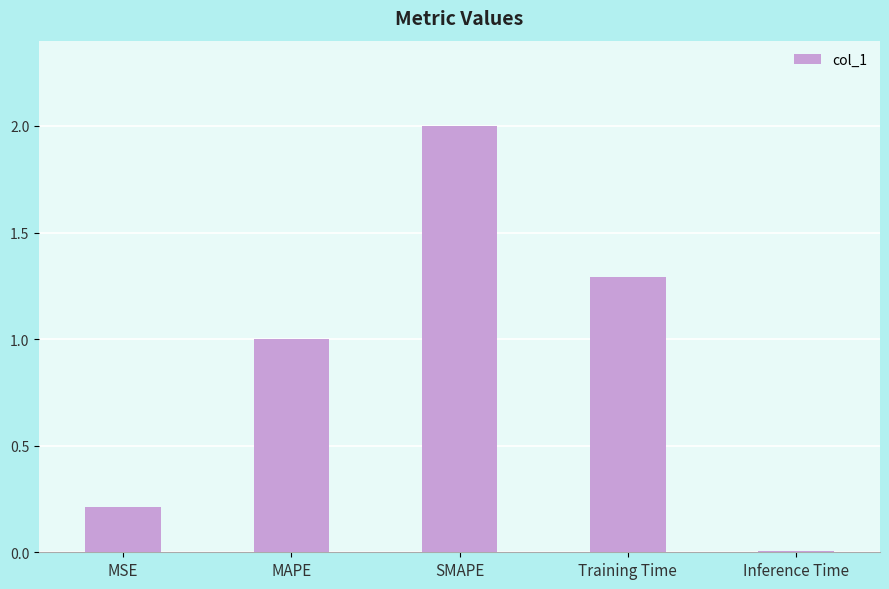

What position from the right is Training Time?

2